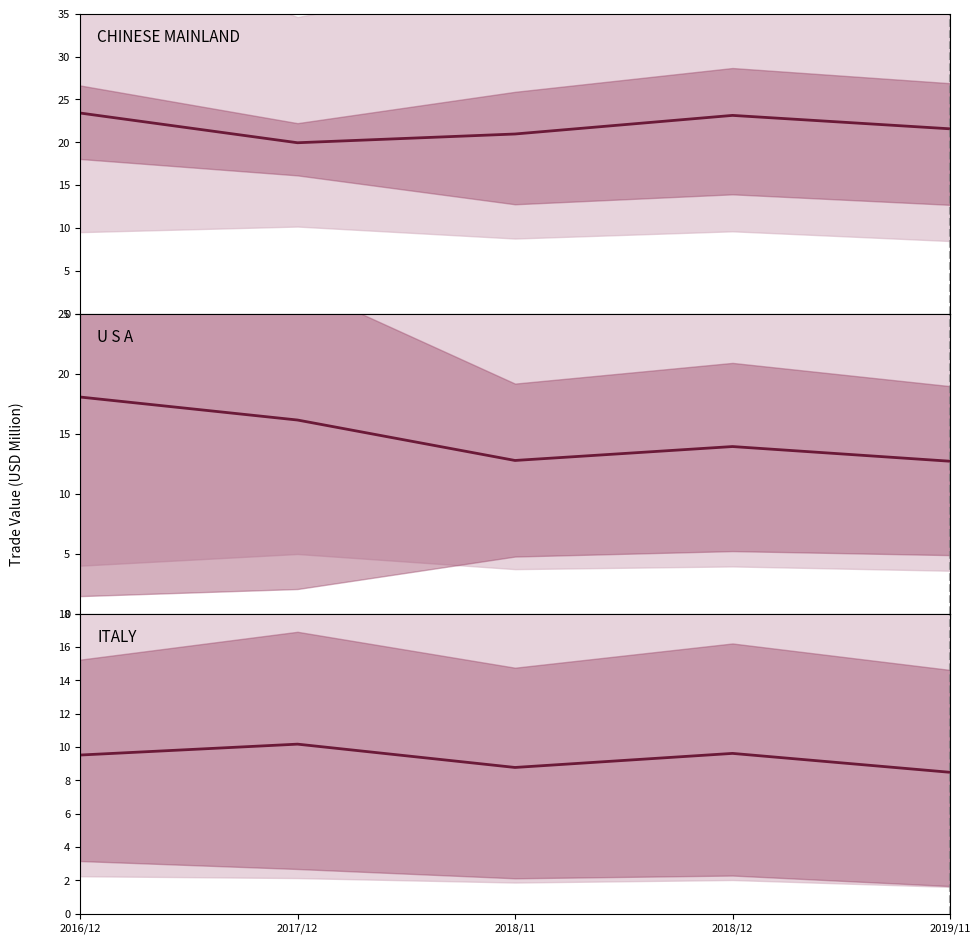

True or false: U S A and ITALY intersect in this chart.

False